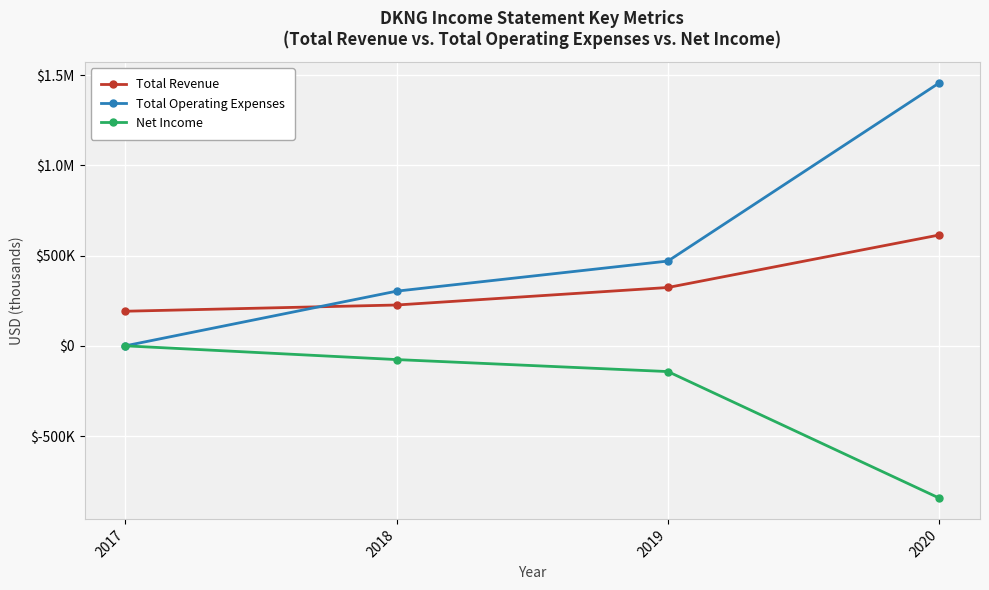

Does the chart have visible grid lines?

Yes